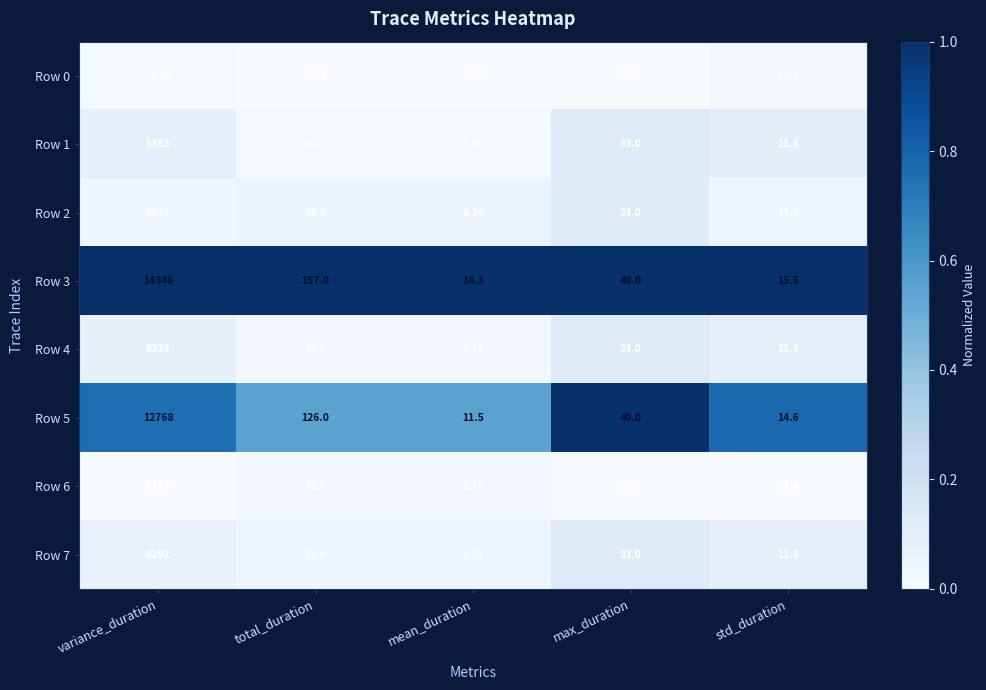

Is the value of Row 1 at variance_duration greater than the value of Row 2 at variance_duration?

Yes